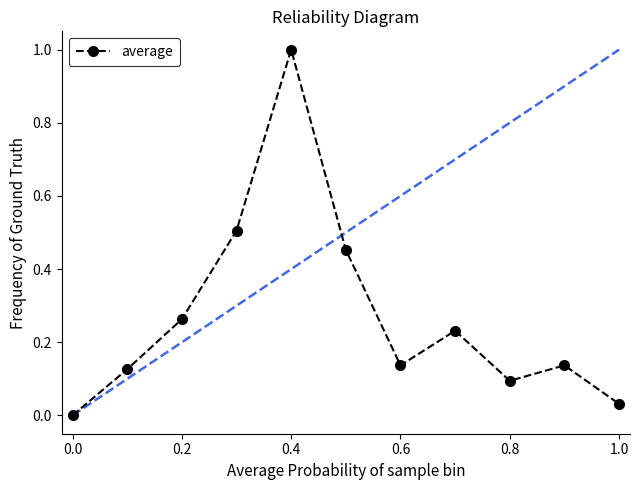

At which label does average reach its peak?

0.4